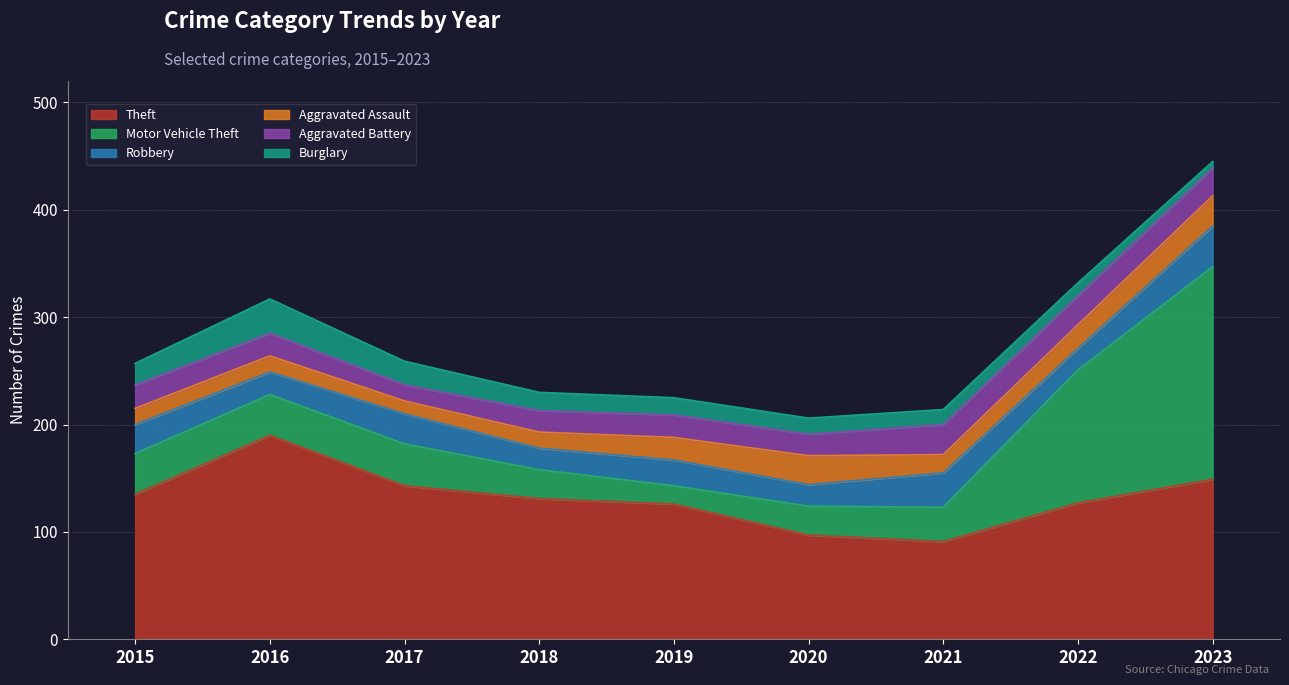

Rank the categories by Burglary value from highest to lowest.

2016, 2017, 2015, 2018, 2019, 2020, 2021, 2022, 2023